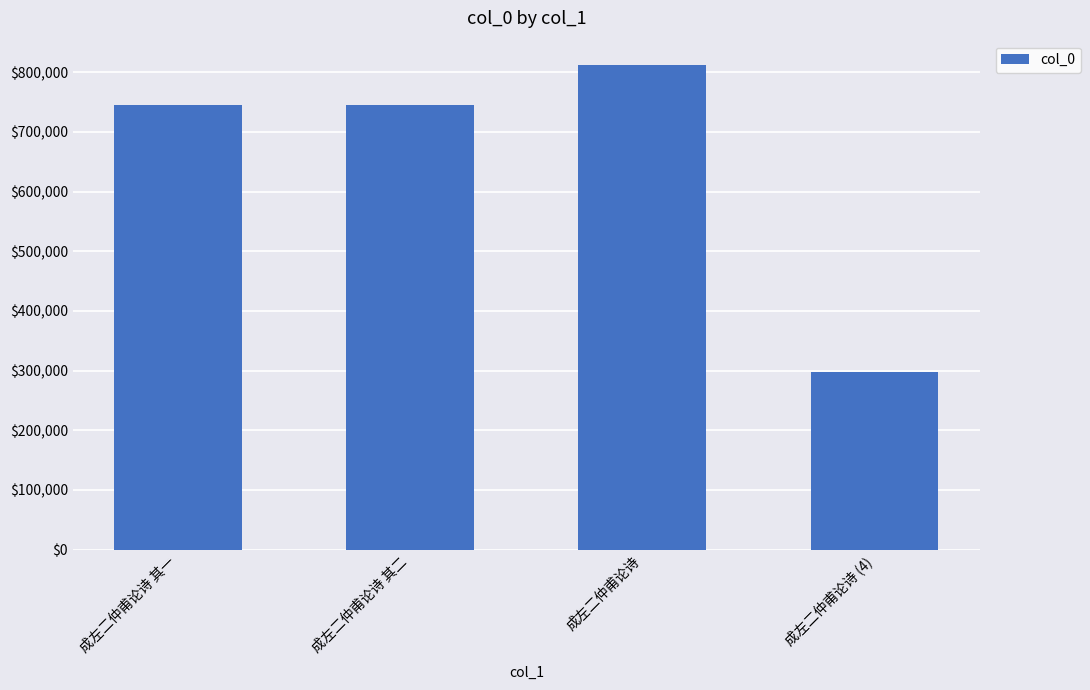

Which has a higher value, 成左二仲甫论诗 其一 or 成左二仲甫论诗 (4)?

成左二仲甫论诗 其一